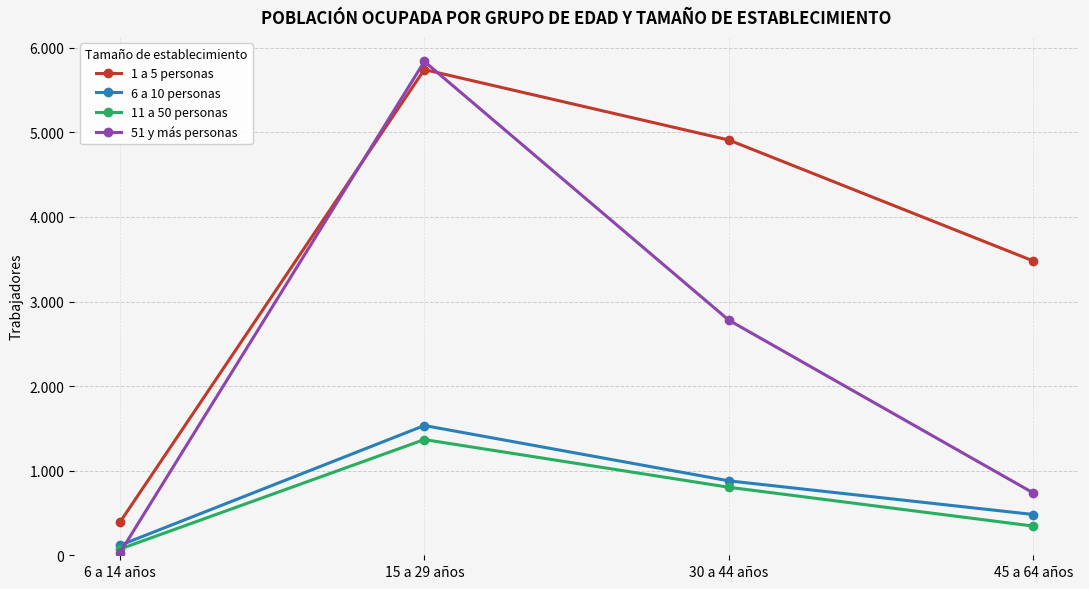

Does the chart have visible grid lines?

Yes